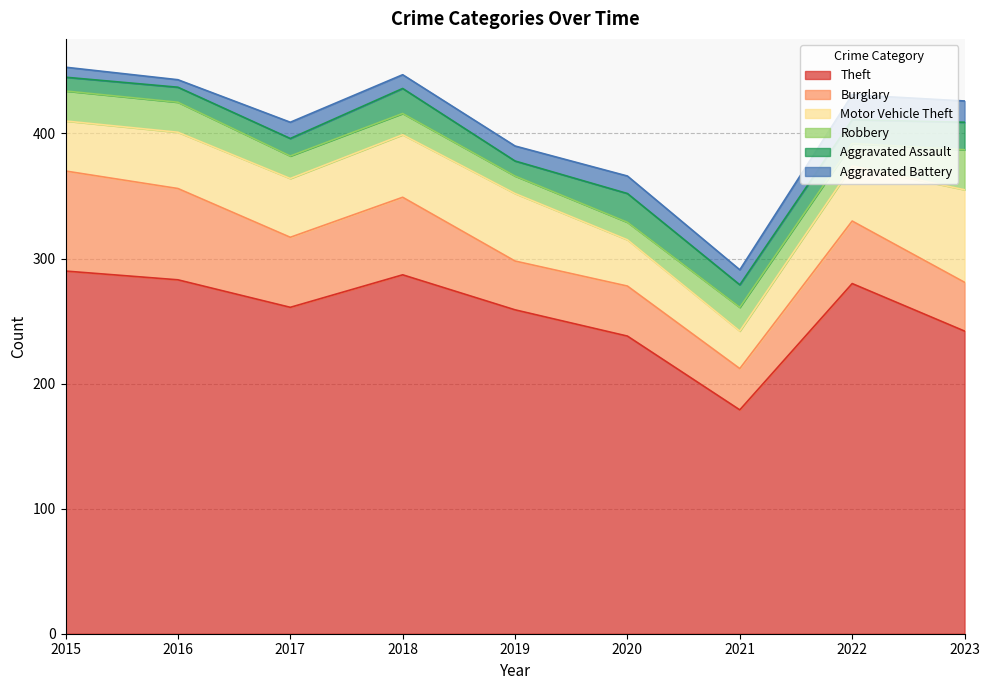

How many values in the Burglary series are below 50?

4